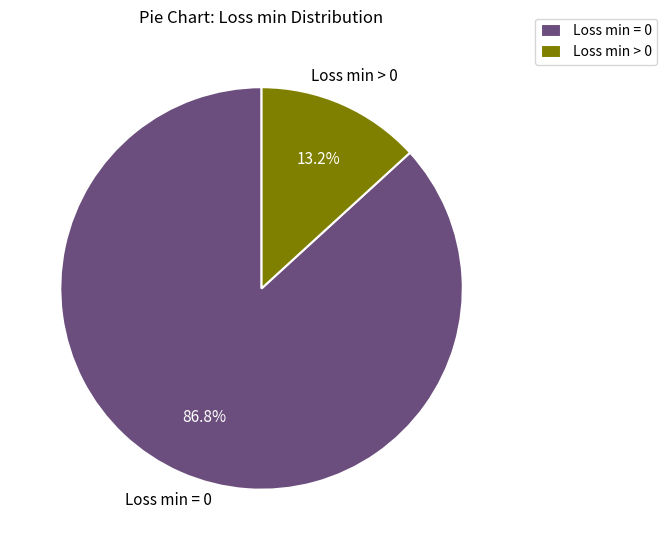

What percentage do Loss min = 0 and Loss min > 0 together represent?

100.0%